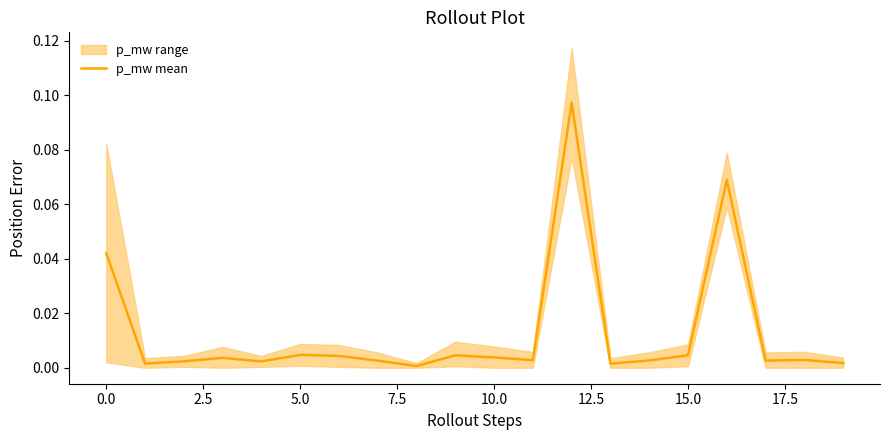

What is the difference between the maximum and minimum values?

0.1